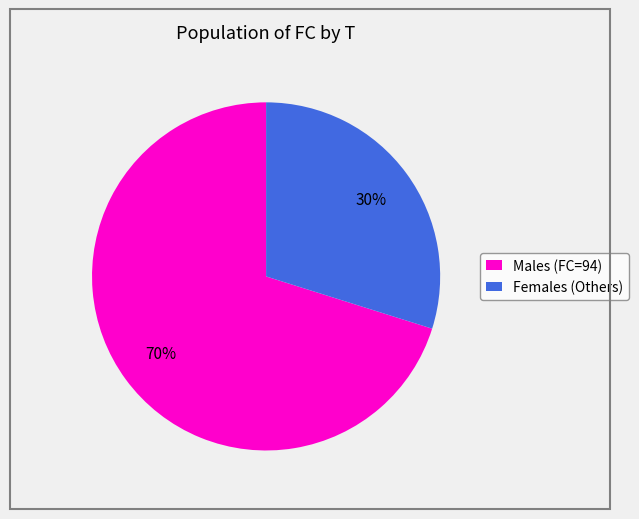

Rank the categories by value from lowest to highest.

Females (Others), Males (FC=94)